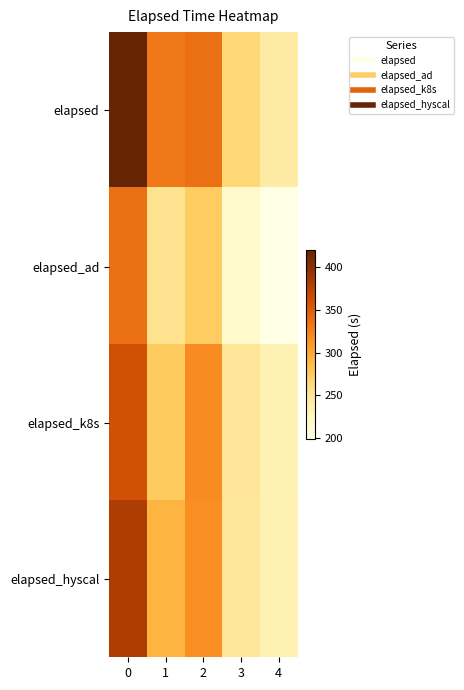

What is the spread (max minus min) of values at 0?

82.9